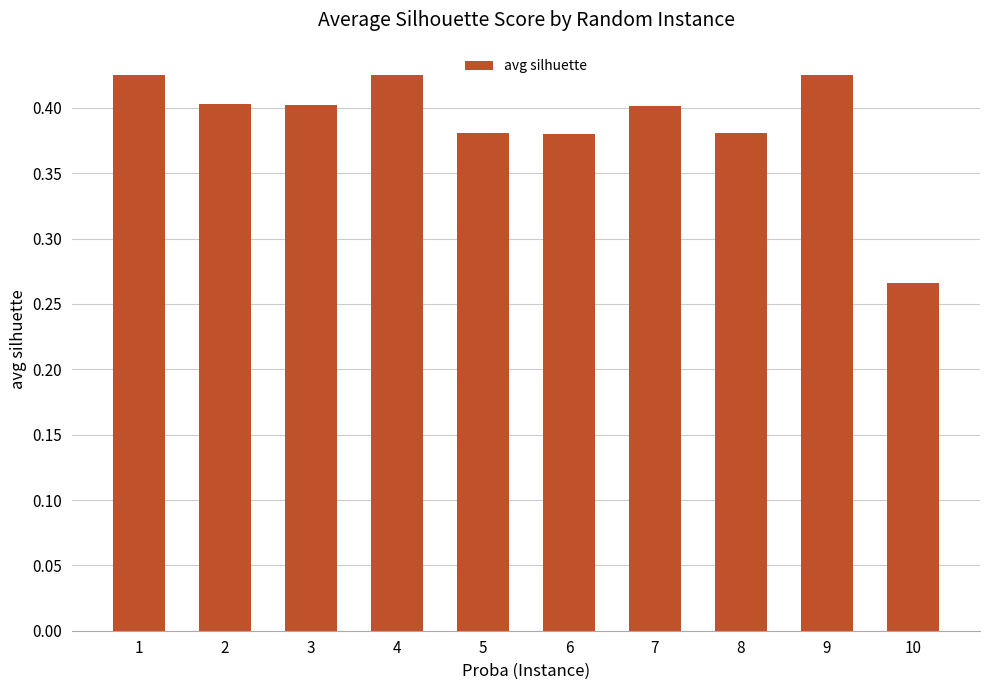

Count the values in the range 0 to 1.

10